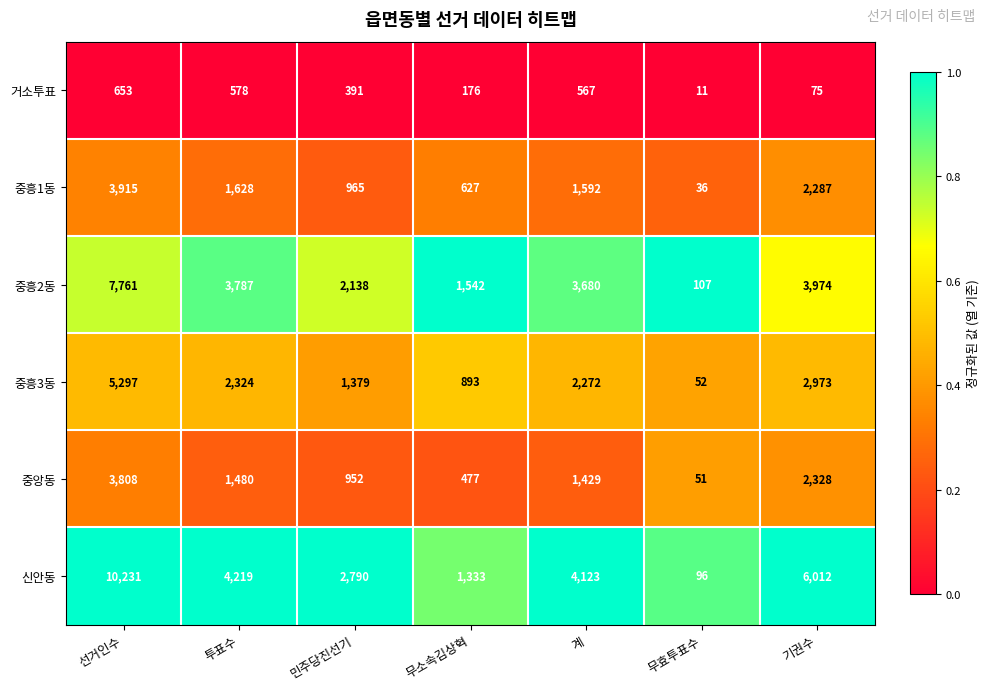

The 거소투표 series shows 442 at 선거인수. True or false?

False